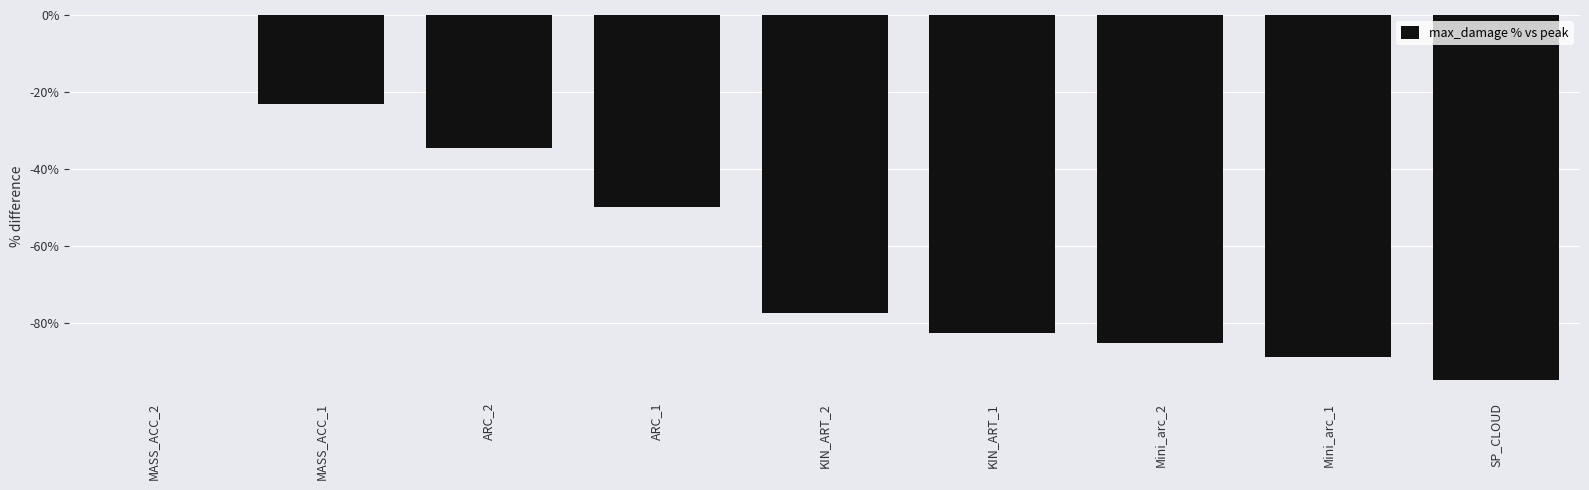

Are the bars horizontal?

No